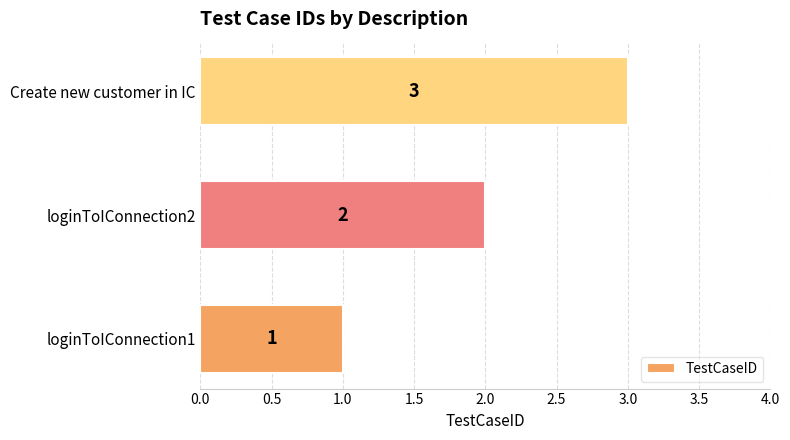

What is the sum of all values?

6